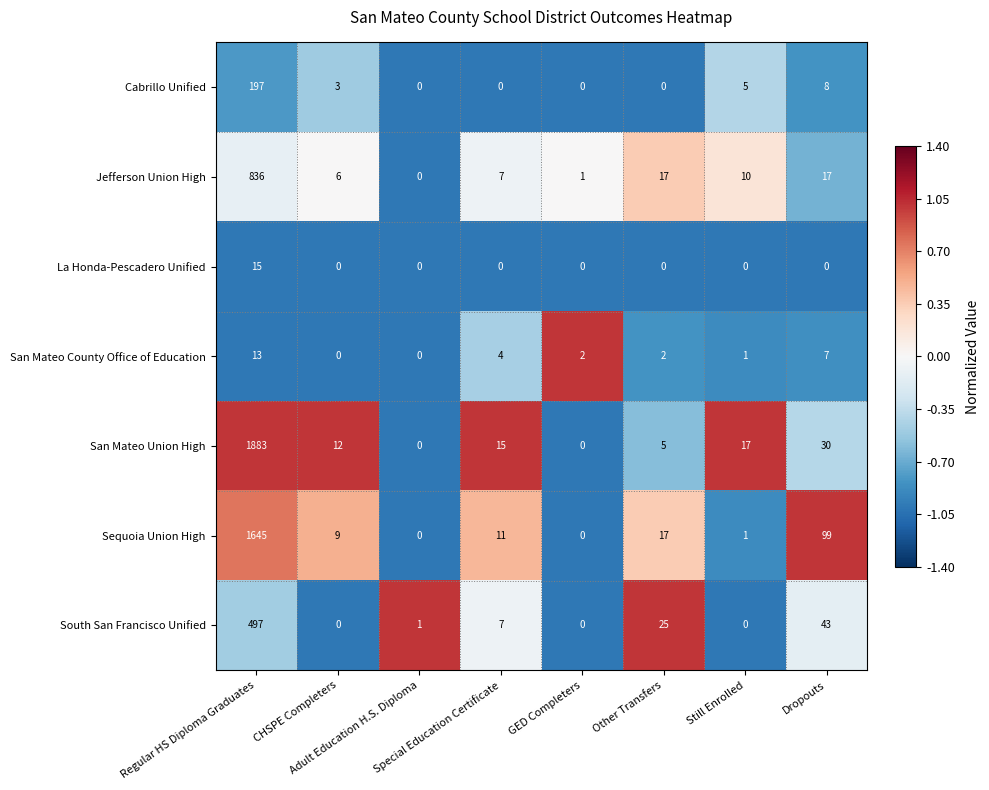

What is the spread (max minus min) of values at Special Education Certificate?

15